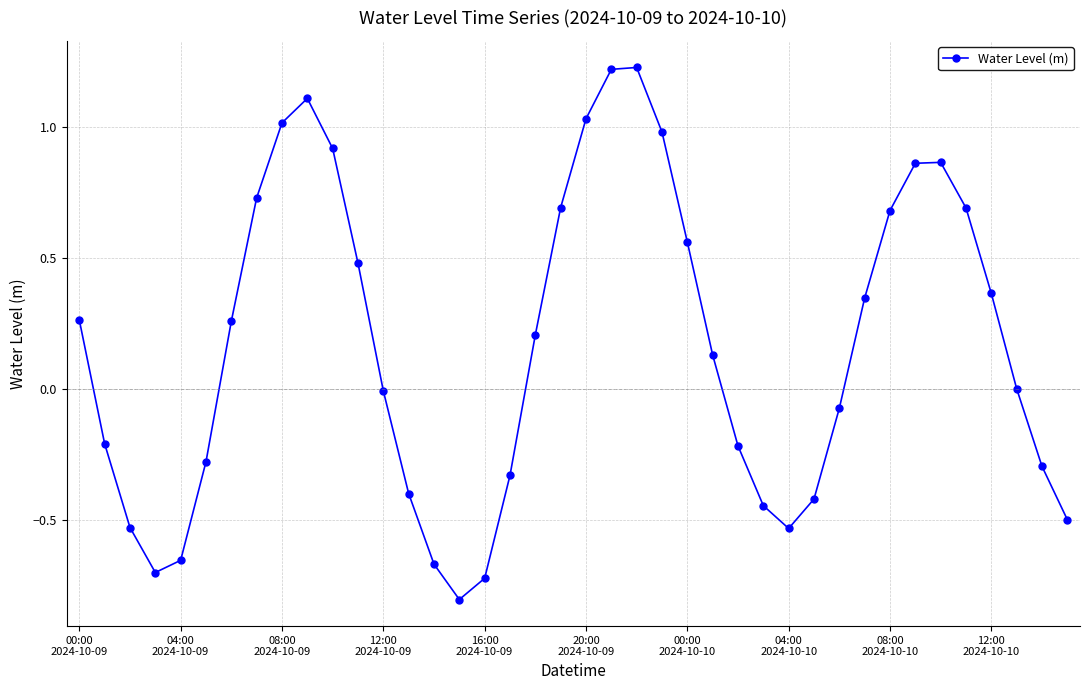

How many interior local valleys (lower than both neighbors) does the data have?

3